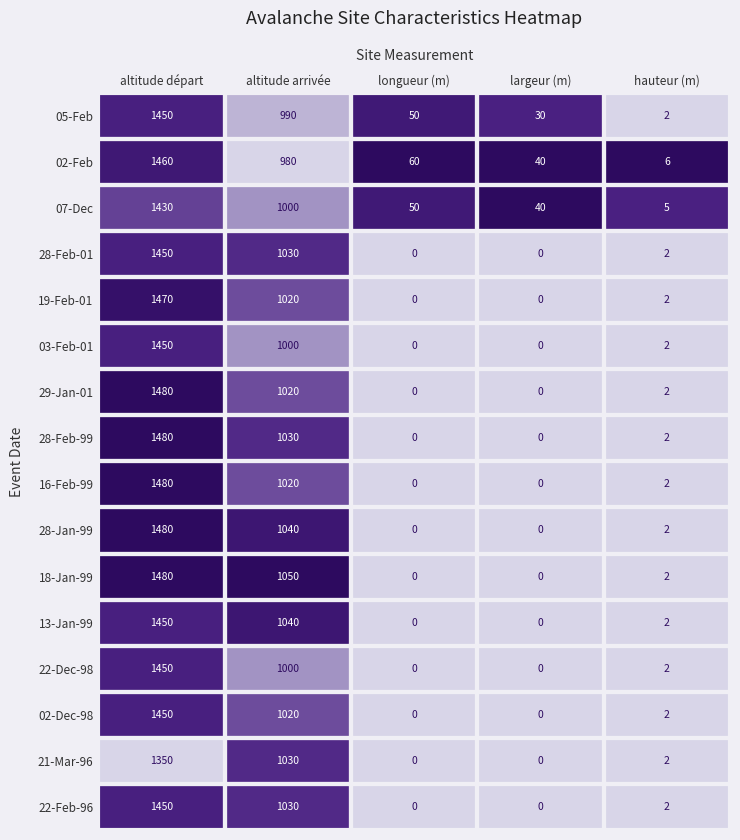

Count the number of categories in the chart.

5